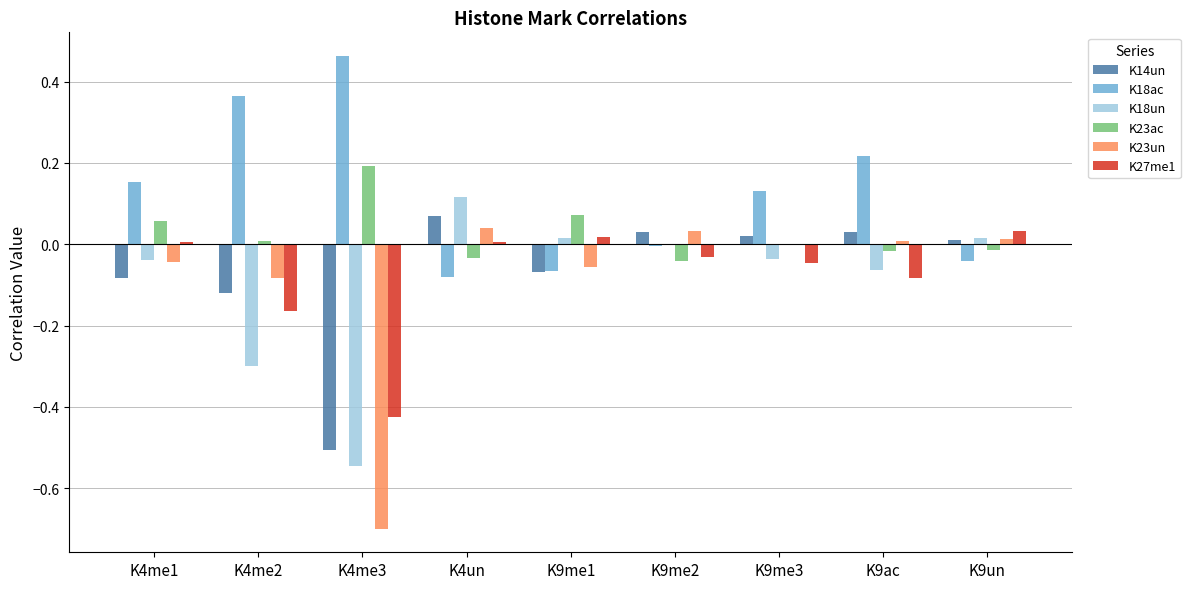

At which label does K27me1 first exceed 0?

K4me1